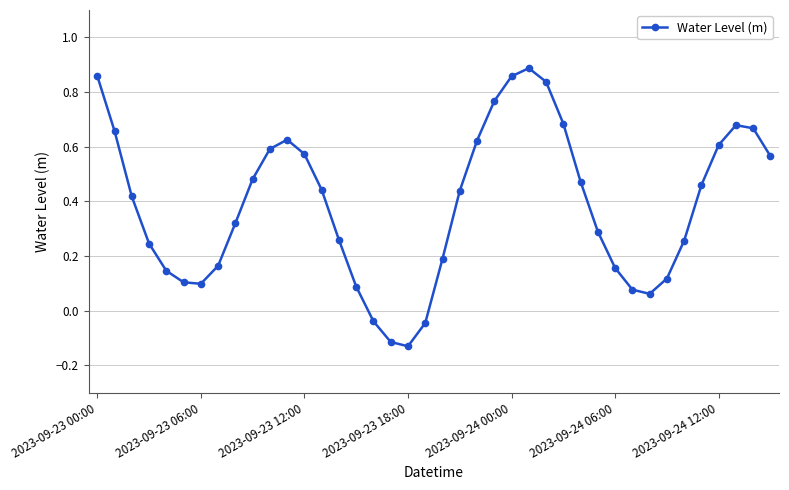

How many interior local valleys (lower than both neighbors) does the data have?

3